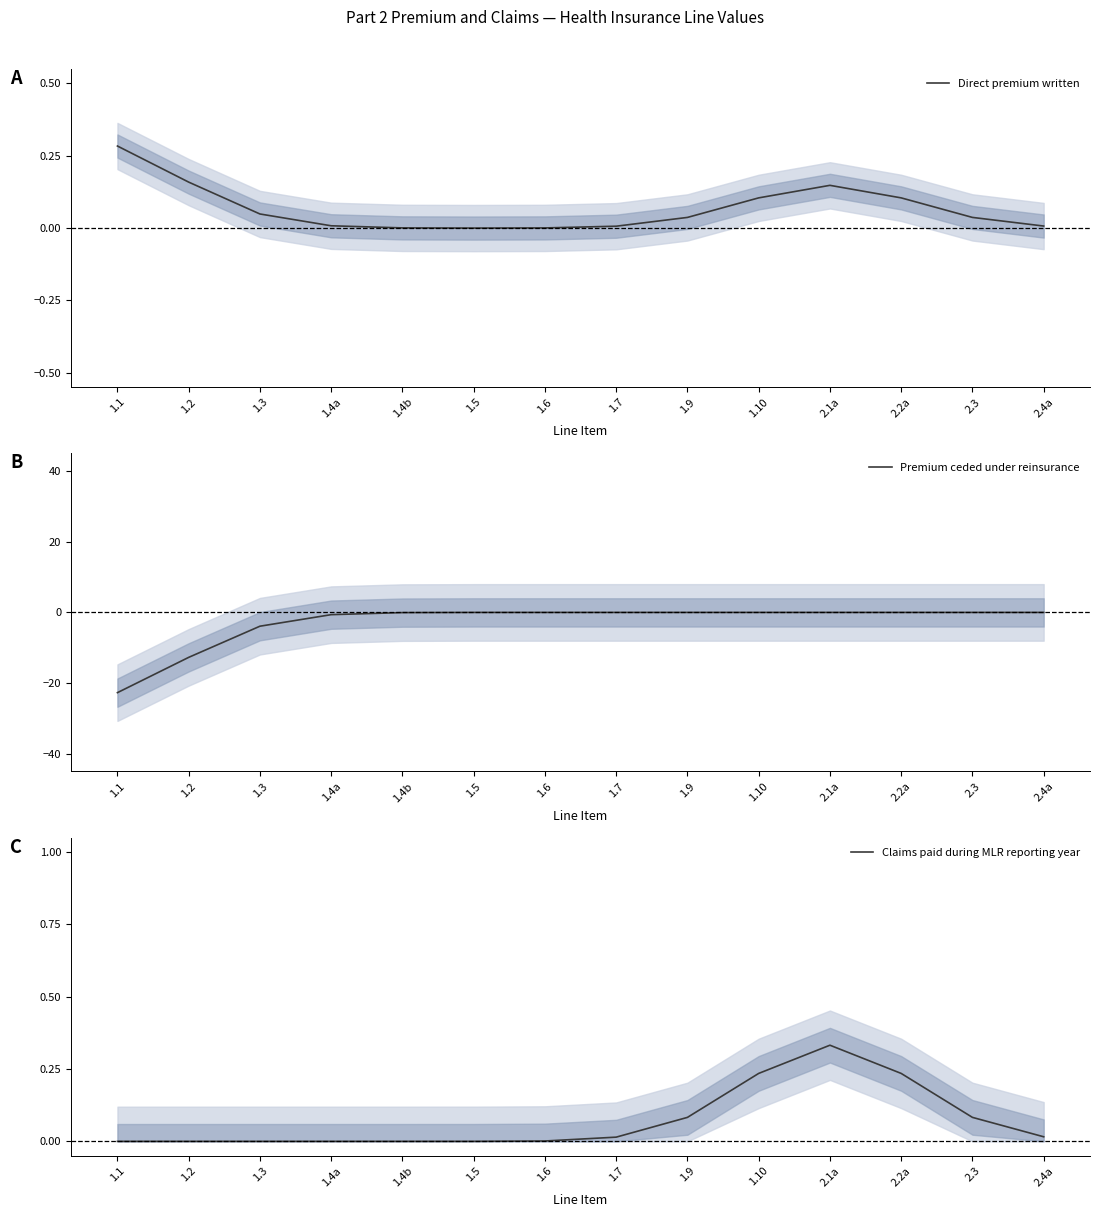

Count the number of categories in the chart.

14